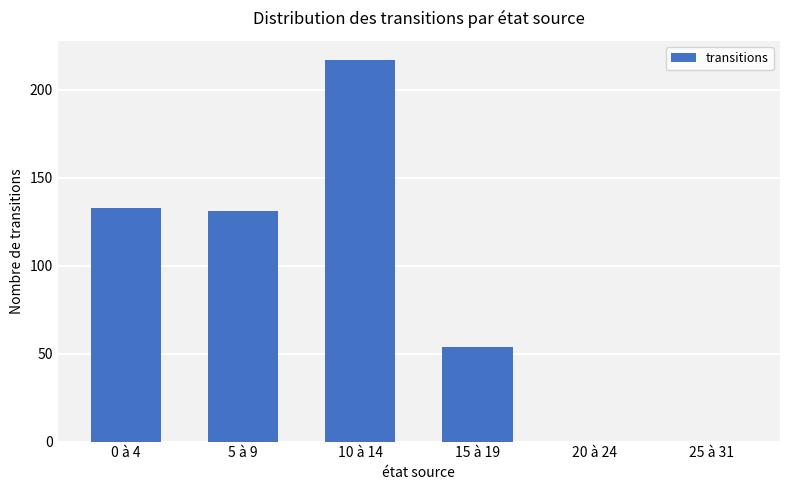

What is the sum of the values at 5 à 9 and 10 à 14?

348